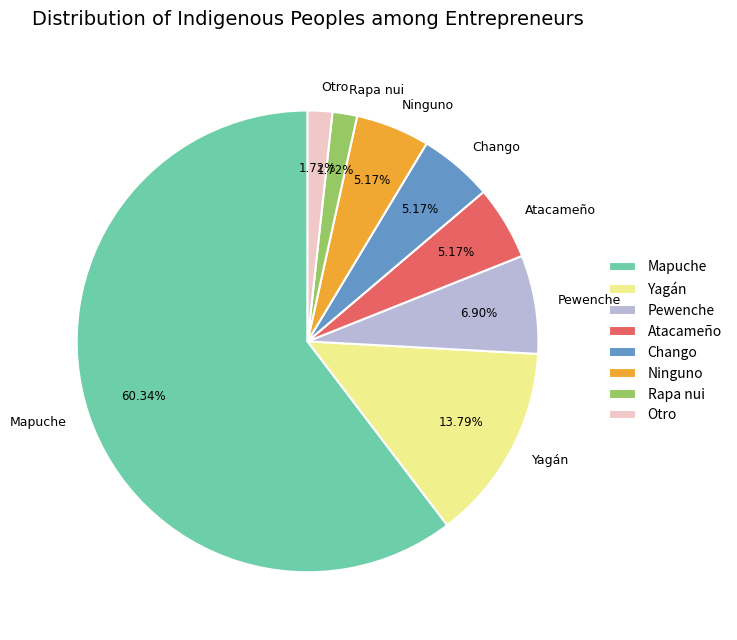

Is Pewenche the majority of the pie?

No